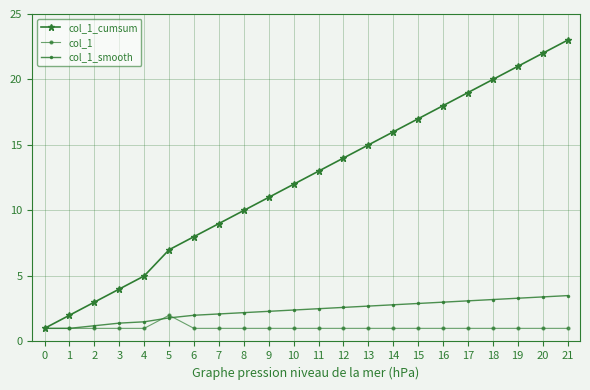

The value of col_1_smooth at 18 is 3.2. True or false?

True